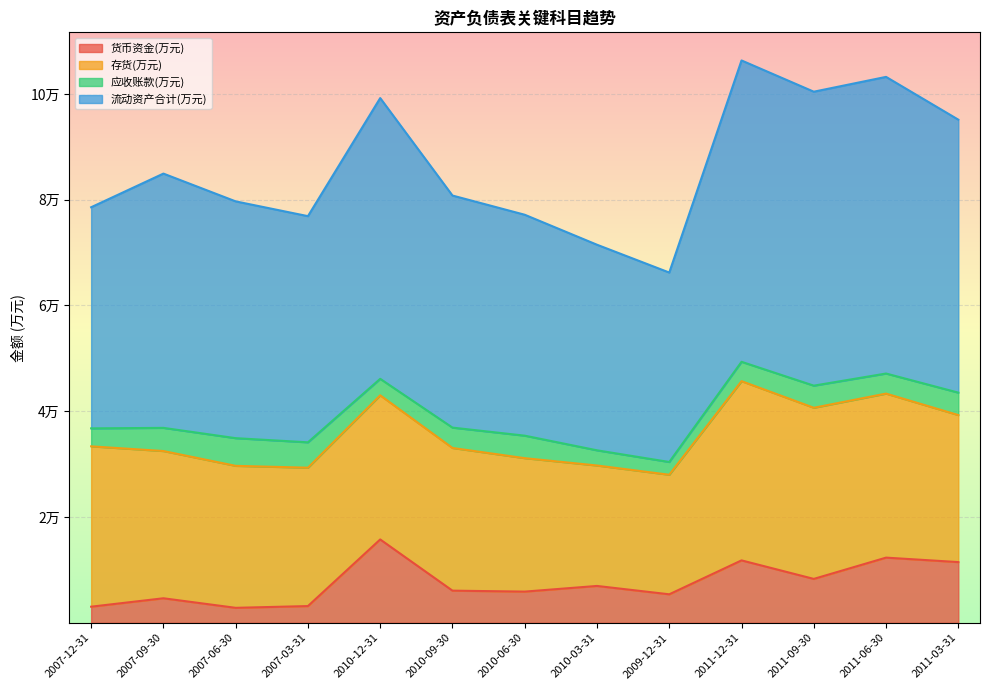

What is the minimum value for 流动资产合计(万元)?

66230